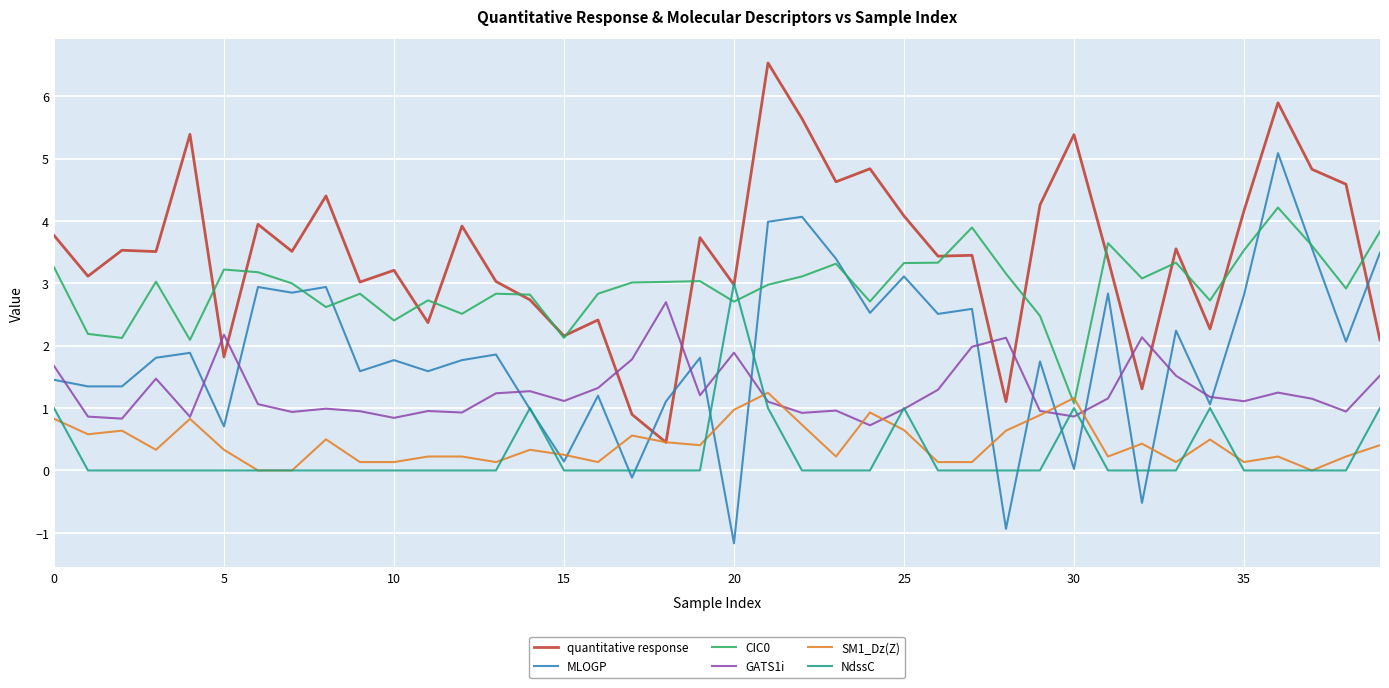

Which series has the largest total across all categories?

quantitative response